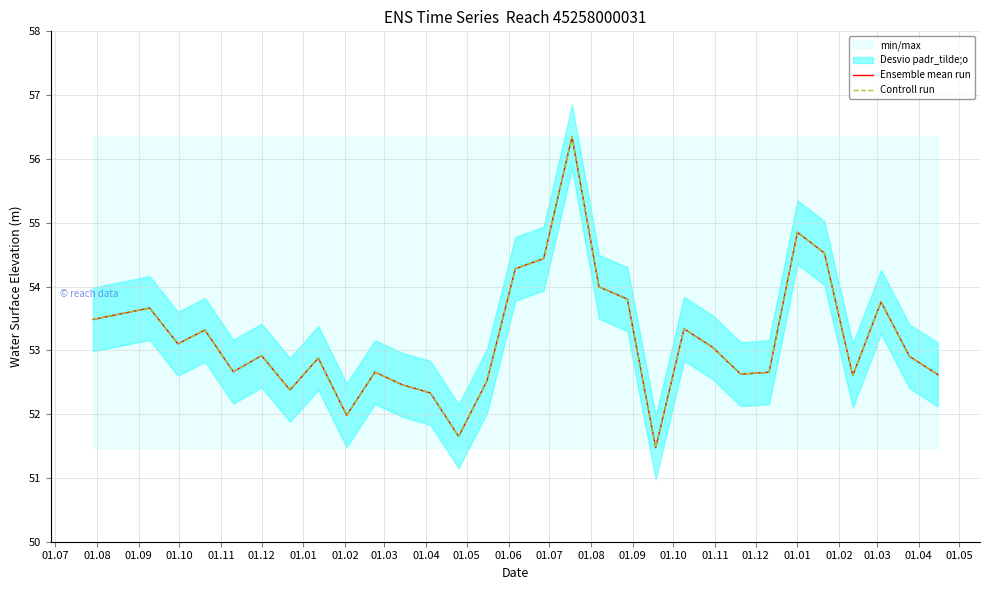

What is the maximum value for Controll run?

56.3